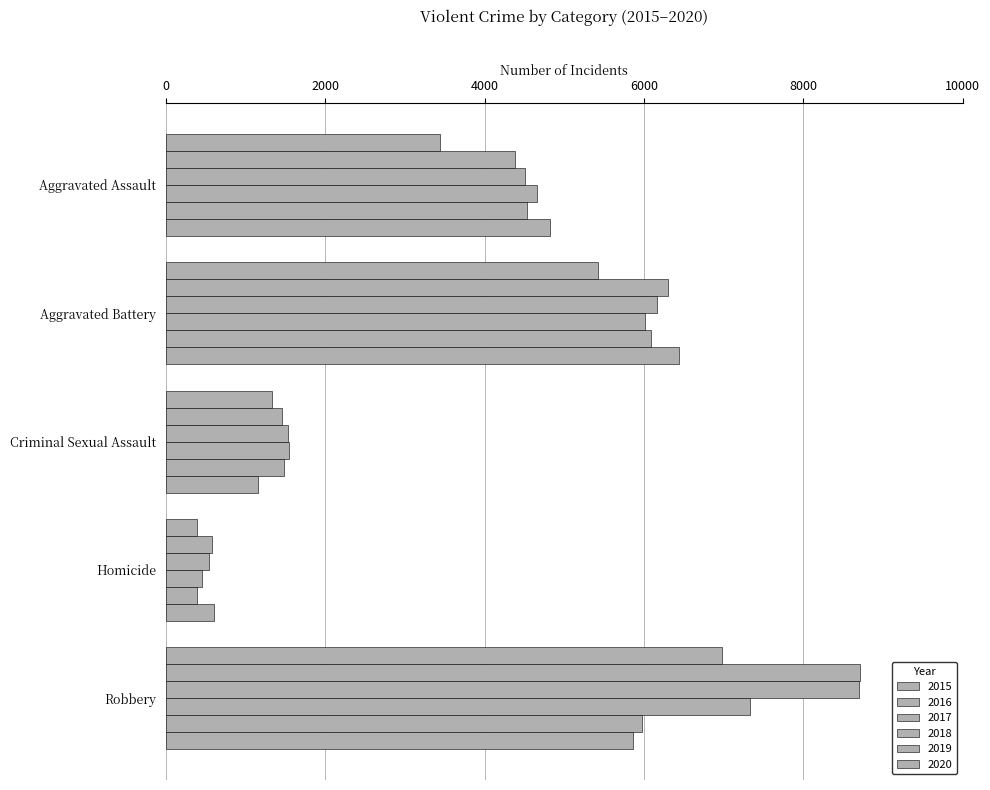

How many series are shown in this chart?

6